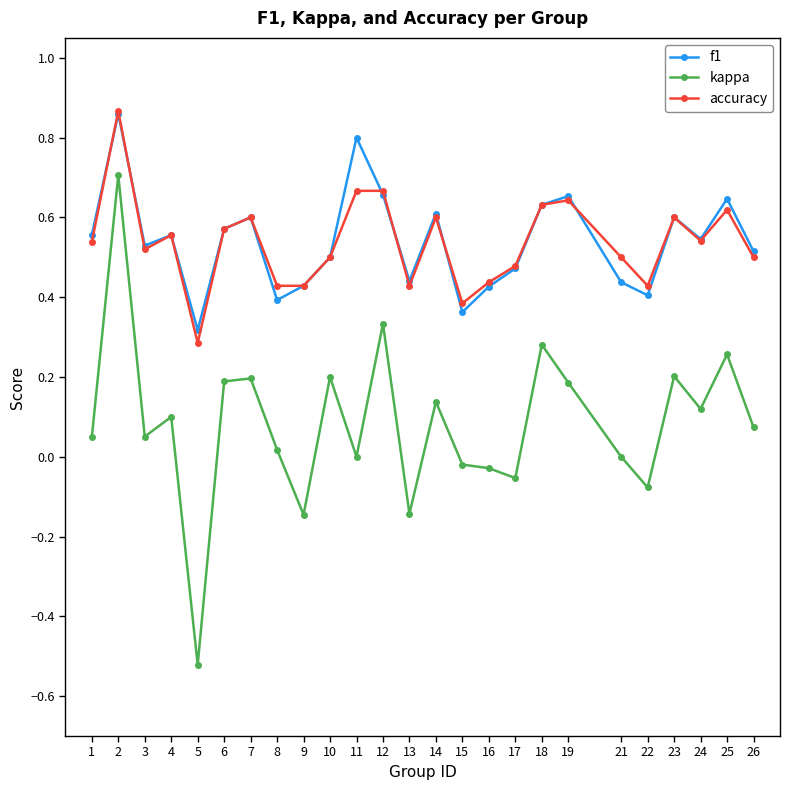

Is it true that f1 equals 0.2 at 21?

False